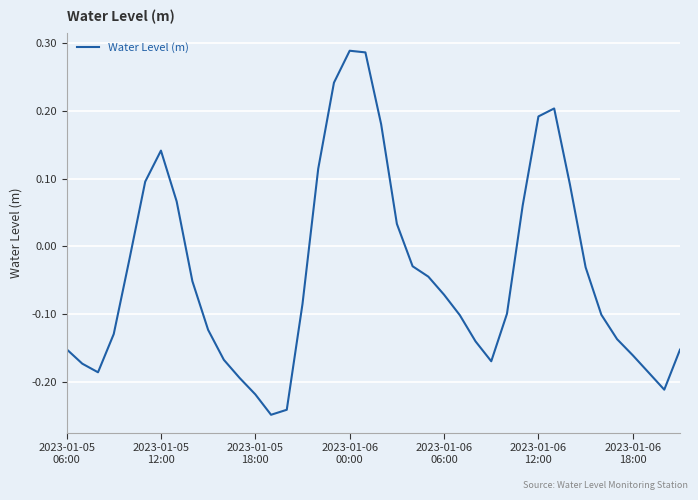

Does the chart display data point markers on the line(s)?

No